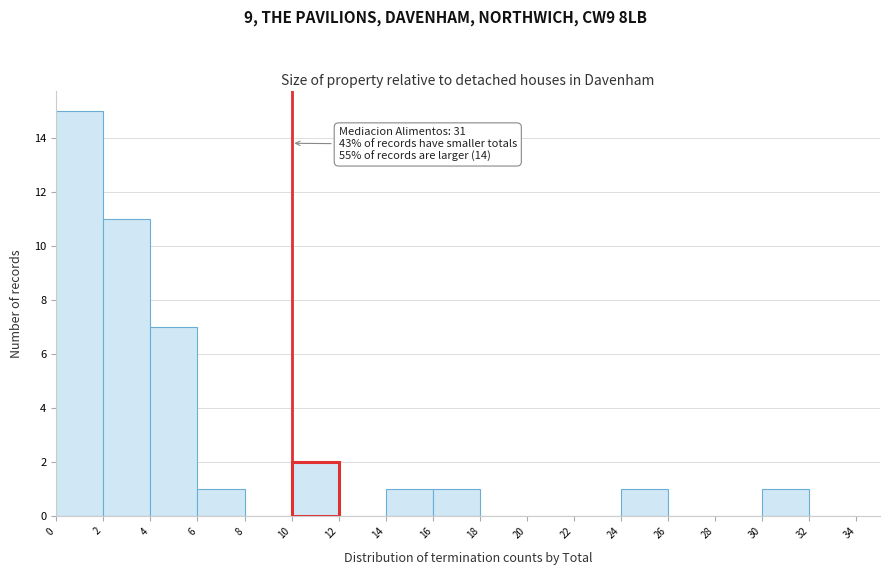

Over which range of the x-axis is the bar tallest?

0 to 2